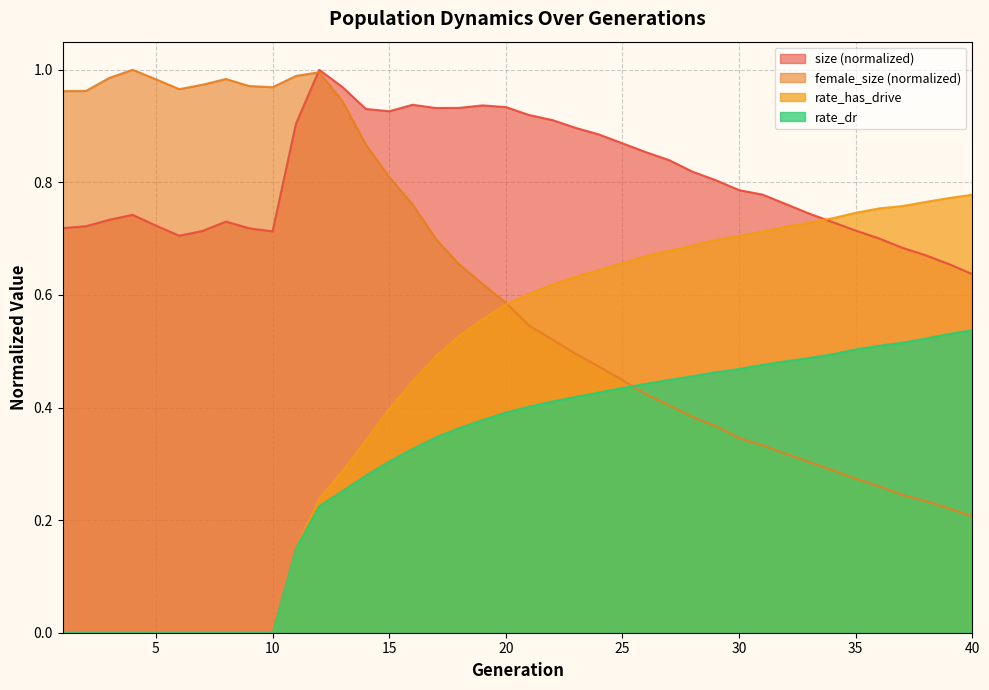

List the labels in order of rate_has_drive value, smallest first.

1, 2, 3, 4, 5, 6, 7, 8, 9, 10, 11, 12, 13, 14, 15, 16, 17, 18, 19, 20, 21, 22, 23, 24, 25, 26, 27, 28, 29, 30, 31, 32, 33, 34, 35, 36, 37, 38, 39, 40